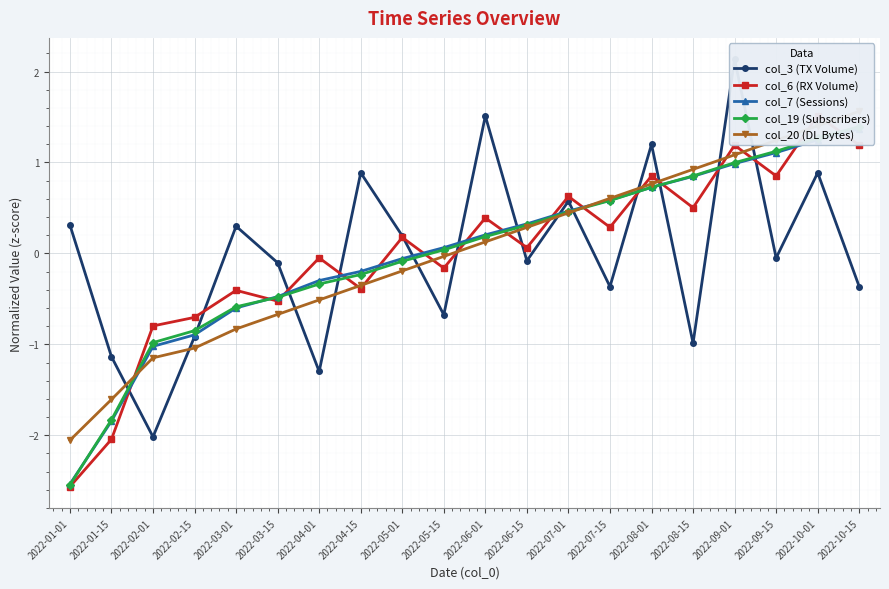

List the series in order of their peak value, highest first.

col_3 (TX Volume), col_20 (DL Bytes), col_6 (RX Volume), col_19 (Subscribers), col_7 (Sessions)